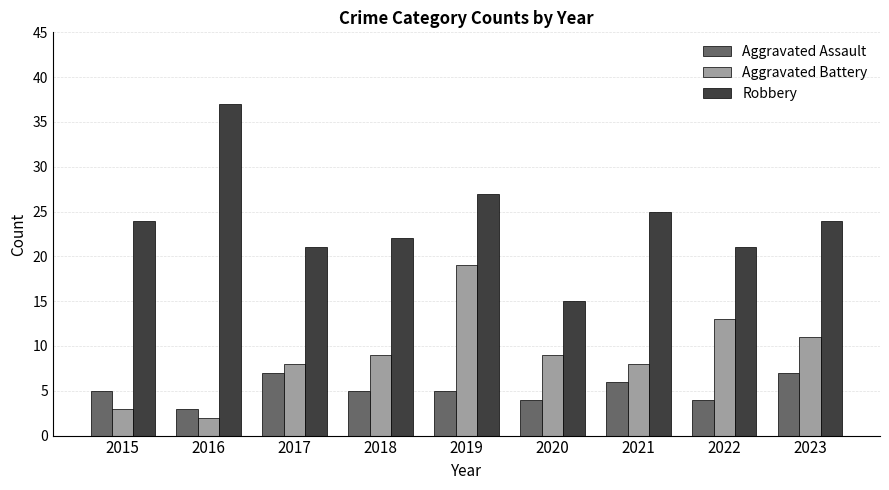

Are the bars horizontal?

No